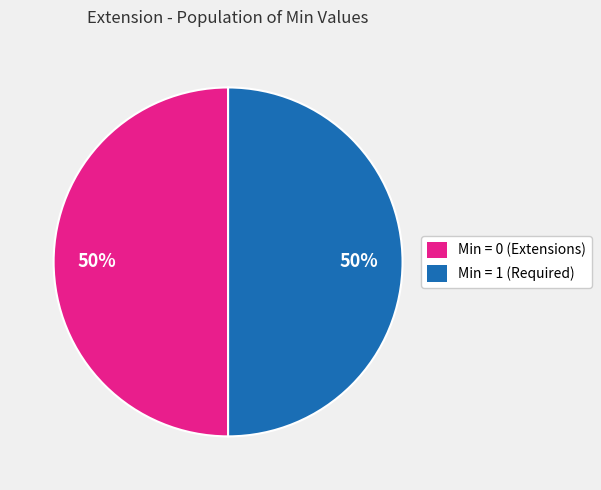

To the nearest percent, what is the combined percentage of Min = 1 (Required) and Min = 0 (Extensions)?

100%